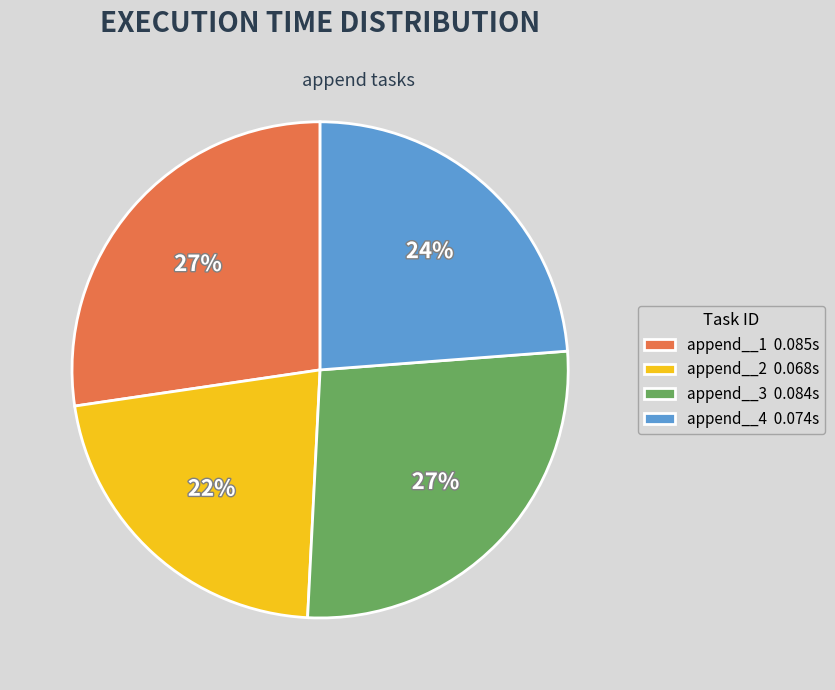

True or false: append__2 accounts for 13% of the total.

False